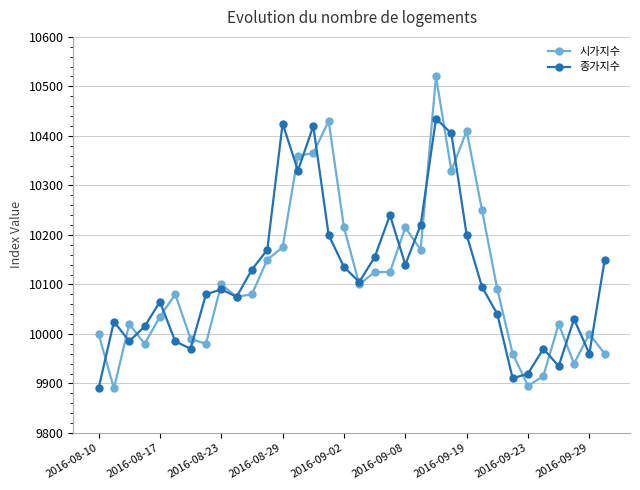

Which series has the widest spread of values?

시가지수